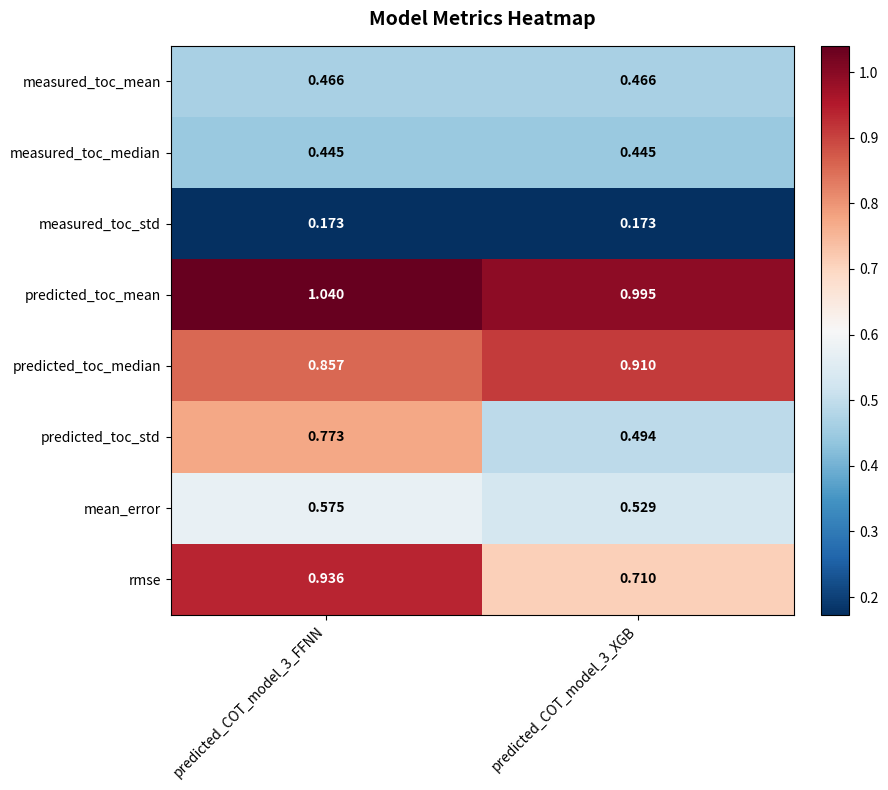

Rank the series by their maximum value, from highest to lowest.

predicted_toc_mean, rmse, predicted_toc_median, predicted_toc_std, mean_error, measured_toc_mean, measured_toc_median, measured_toc_std